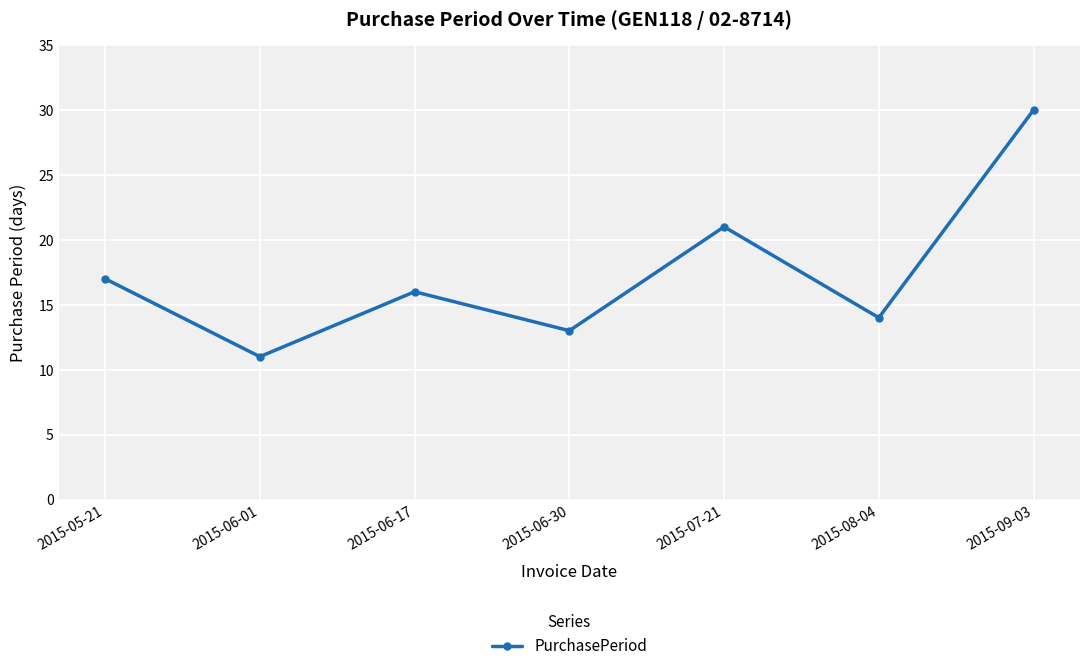

The chart shows a value of 16 at 2015-06-17. True or false?

True